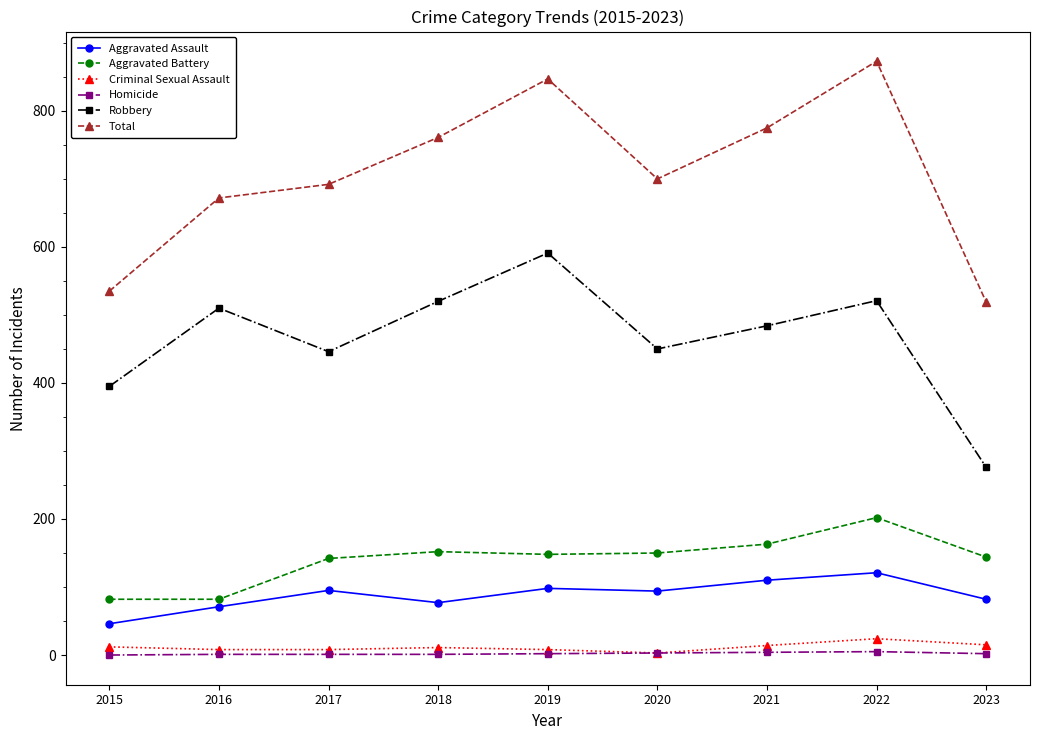

At how many categories does at least one series exceed 686?

6